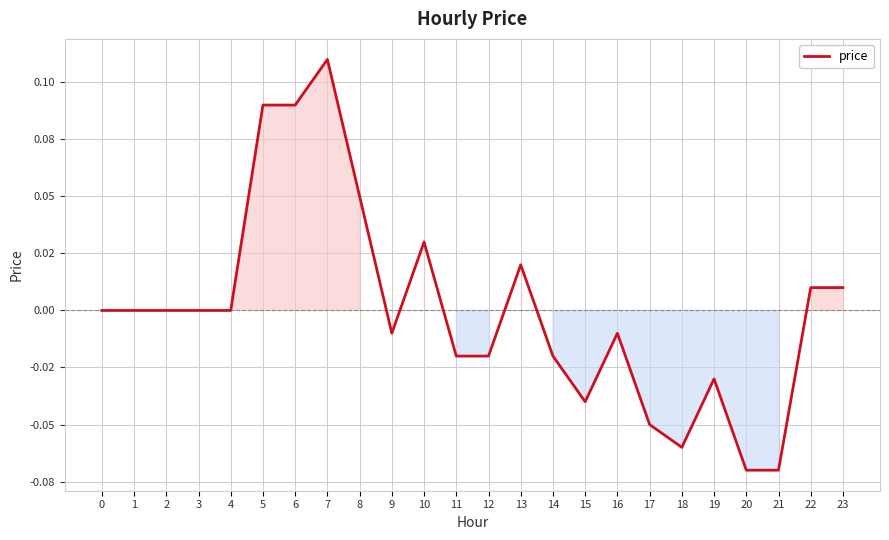

Is this an area chart (filled region under the line)?

Yes